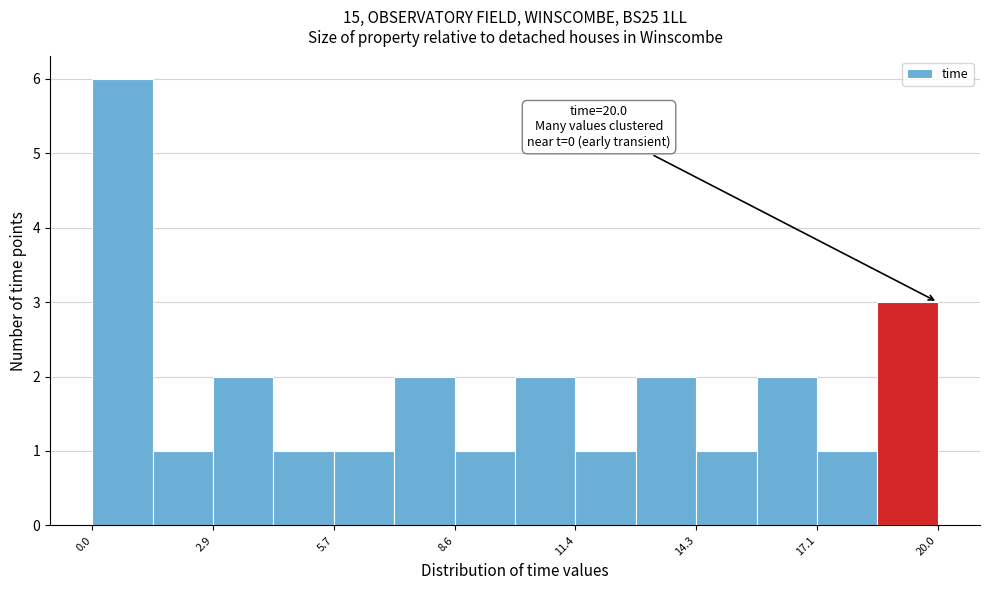

Around what value on the x-axis is the tallest bar? Give the approximate position of its centre, as read against the axis.

0.5